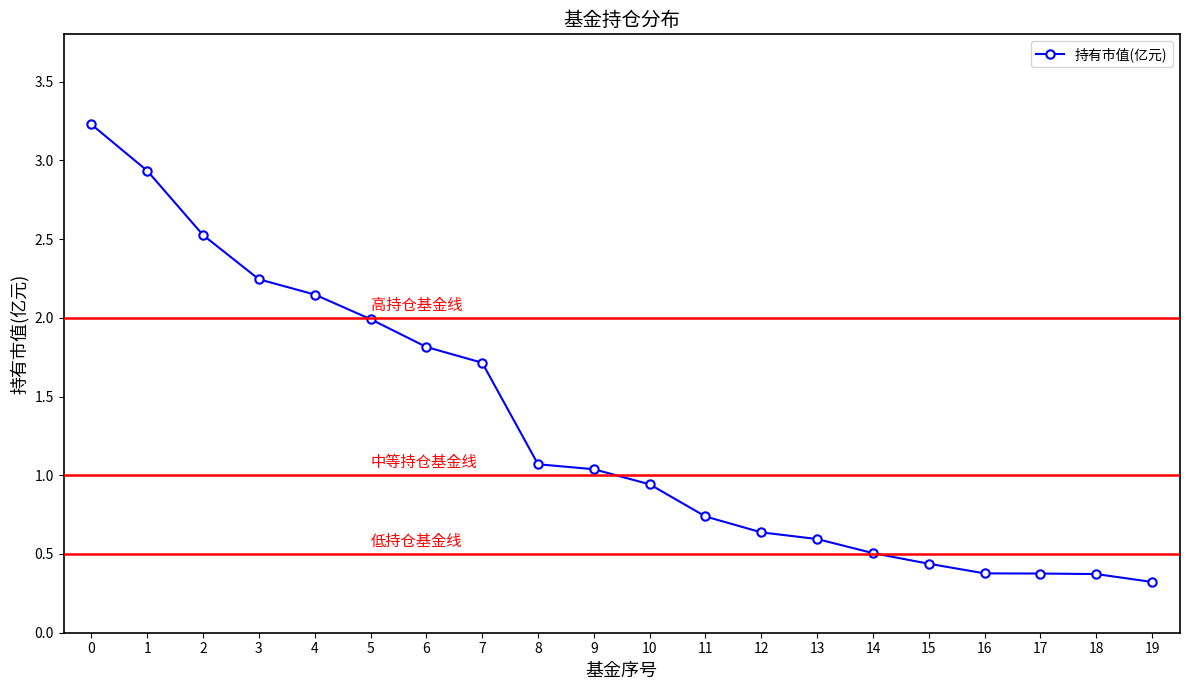

The value at 17 is 0.4. True or false?

True